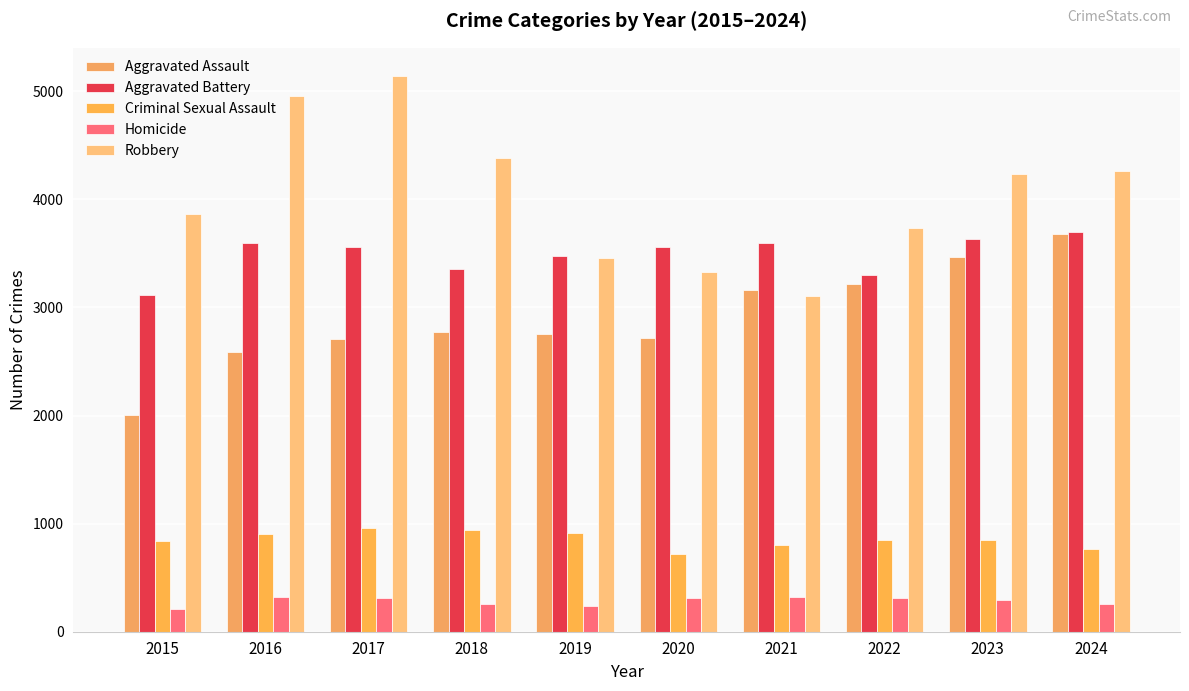

Is the value of Aggravated Battery at 2015 greater than the value of Aggravated Assault at 2021?

No